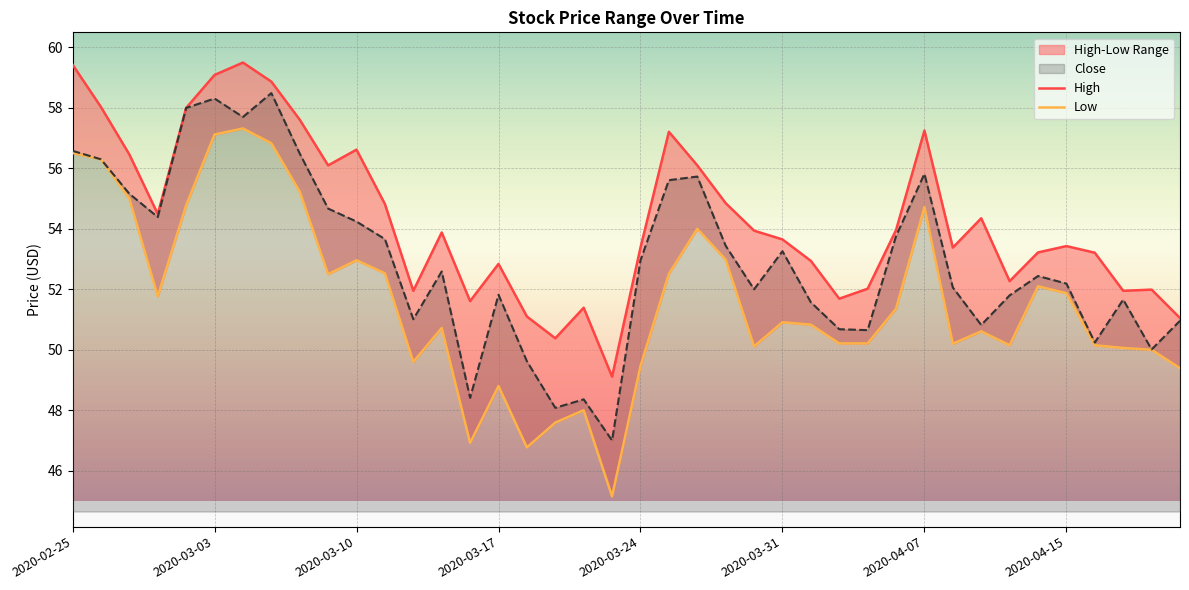

What is the minimum value for Close?

47.0